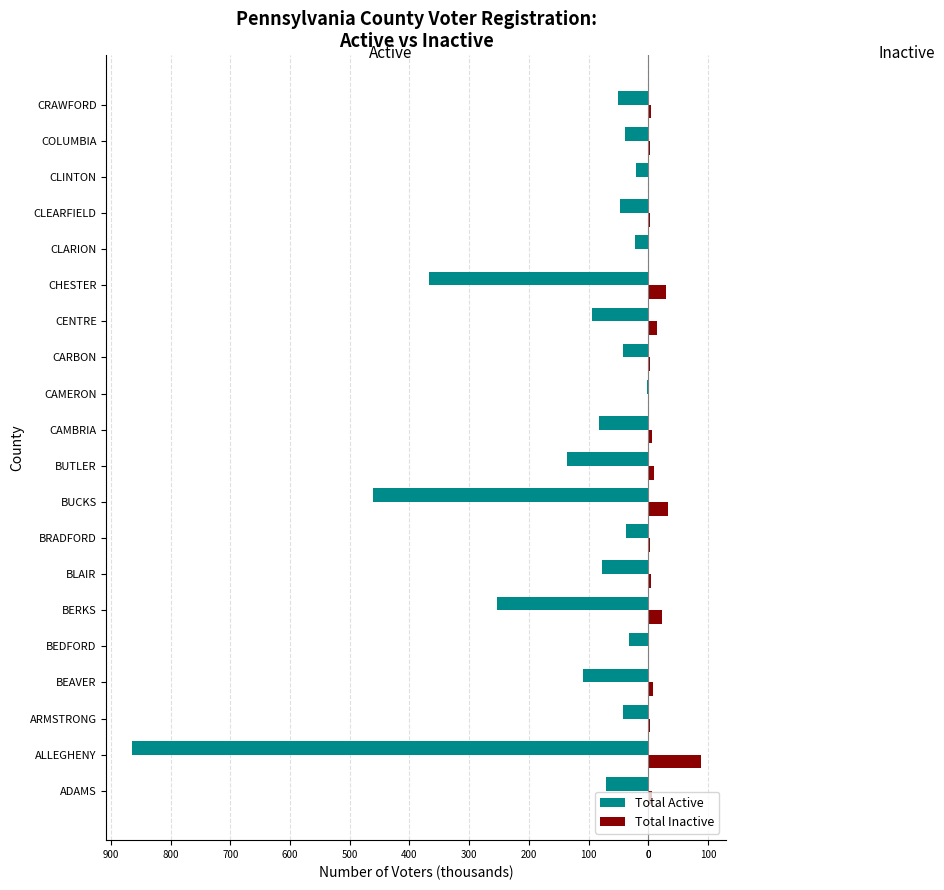

Reading left to right, extract all data points from this chart.

Total Active: -70.1	-864.3	-42.3	-109.6	-31.9	-253.8	-77.1	-36.6	-461.4	-136.2	-83.1	-2.8	-42.5	-94.8	-367.0	-22.7	-47.0	-21.4	-38.4	-50.3
Total Inactive: 5.9	88.2	2.4	7.9	1.9	23.0	4.2	2.7	32.5	9.5	5.4	0.2	3.5	15.0	29.1	1.8	3.1	1.6	3.1	4.8